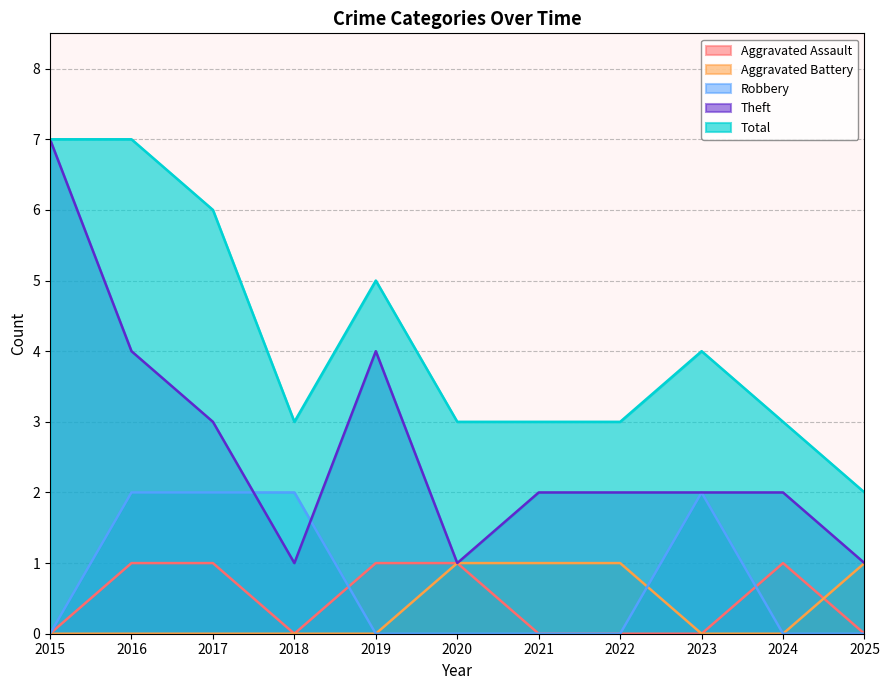

Which series changed the most between 2019 and 2024?

Theft